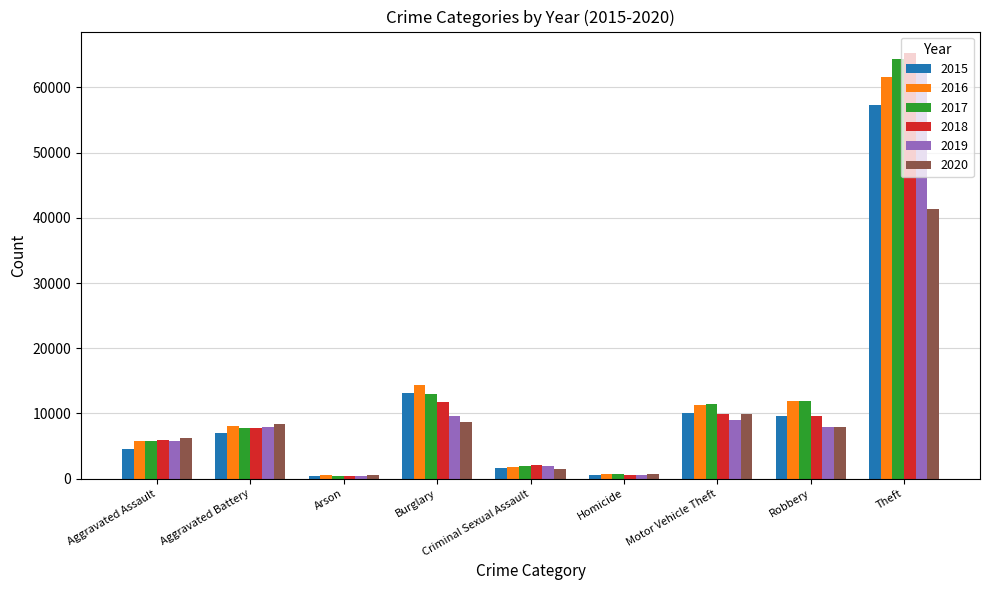

What is the value of the 2018 bar at the 3rd from the left?

373